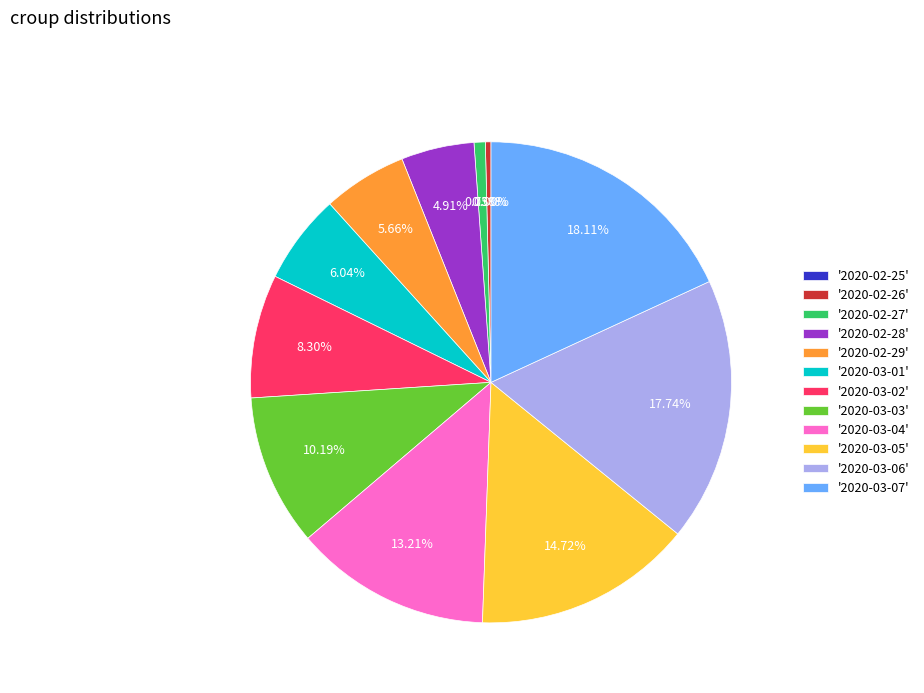

To the nearest percent, what is the difference between the 2020-02-28 and 2020-02-26 slice percentages?

5%